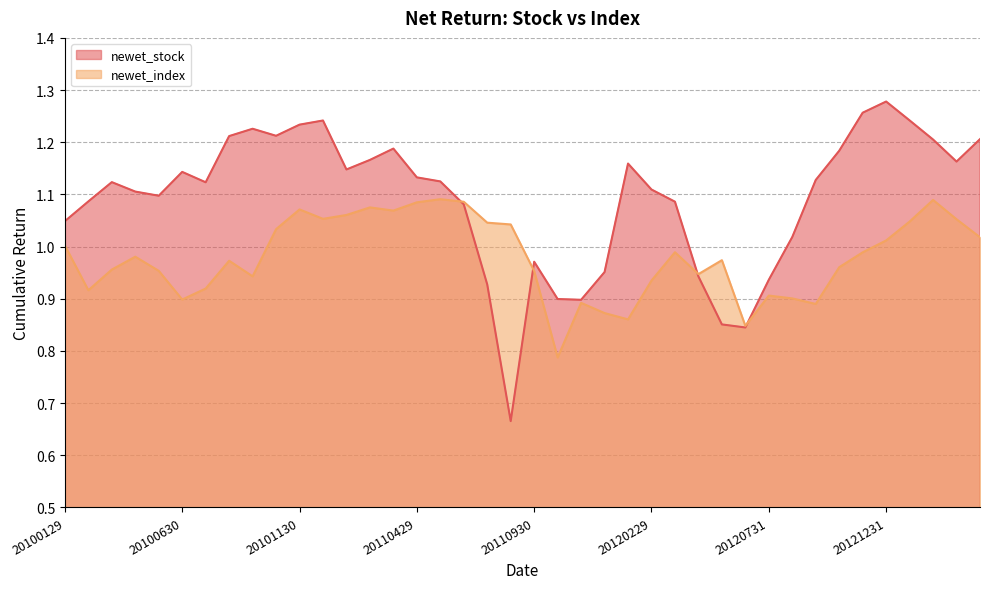

How many data points in newet_stock are above 1?

30